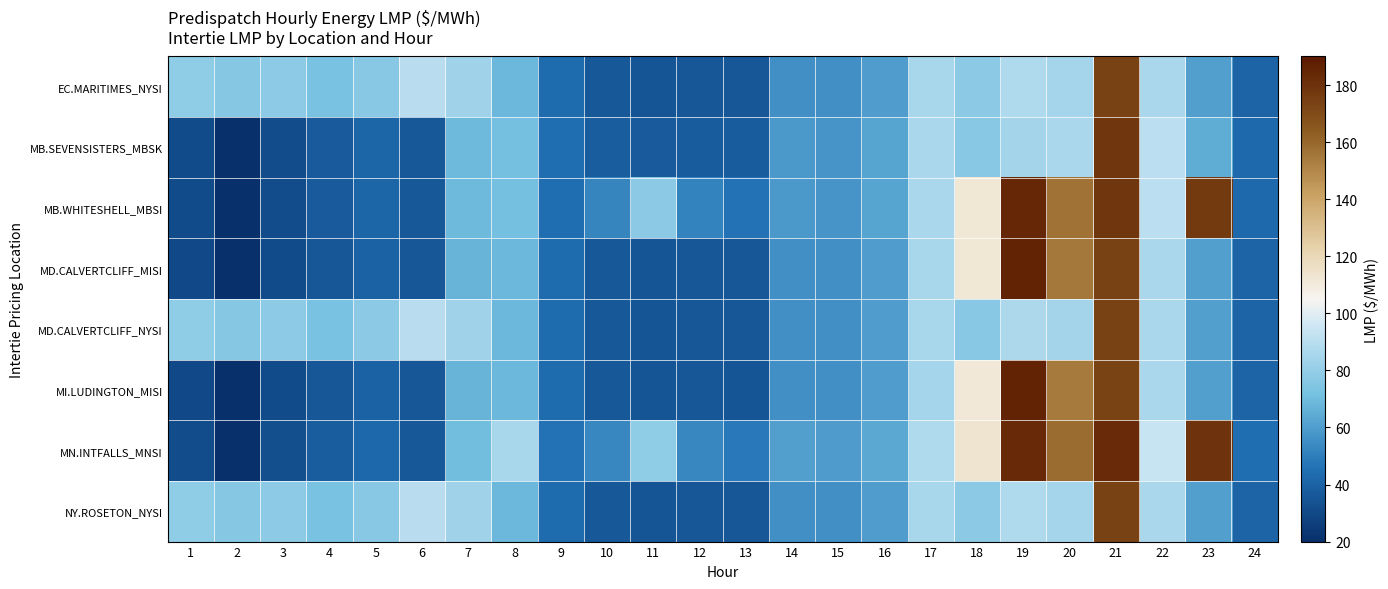

What is the maximum value shown in the chart?

186.6